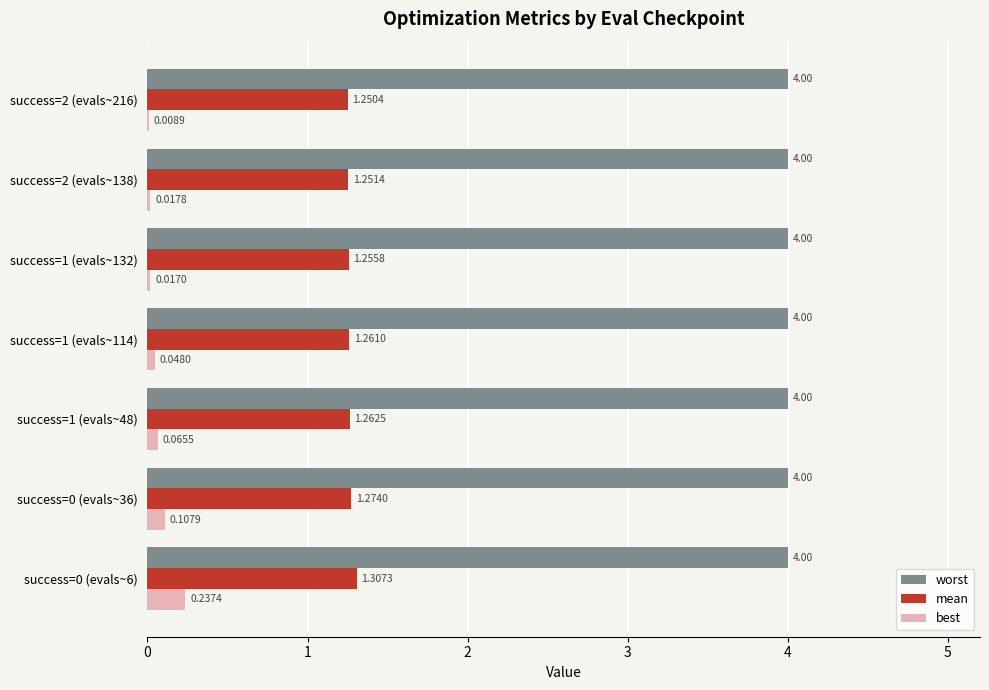

Is the value of worst at success=2 (evals~216) greater than the value of best at success=2 (evals~216)?

Yes